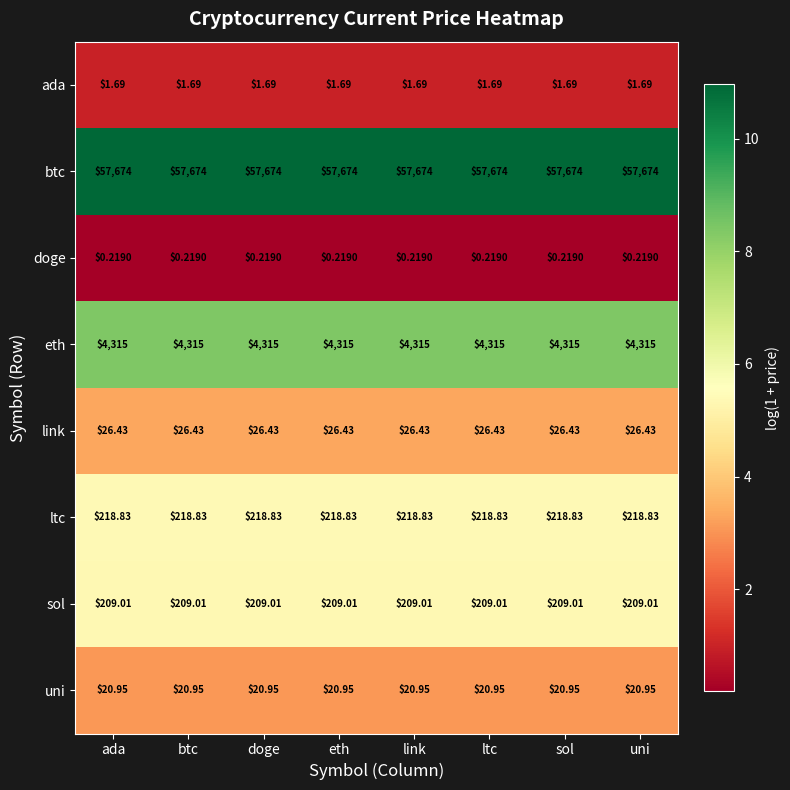

Rank the series at btc from lowest to highest value.

doge, ada, uni, link, sol, ltc, eth, btc